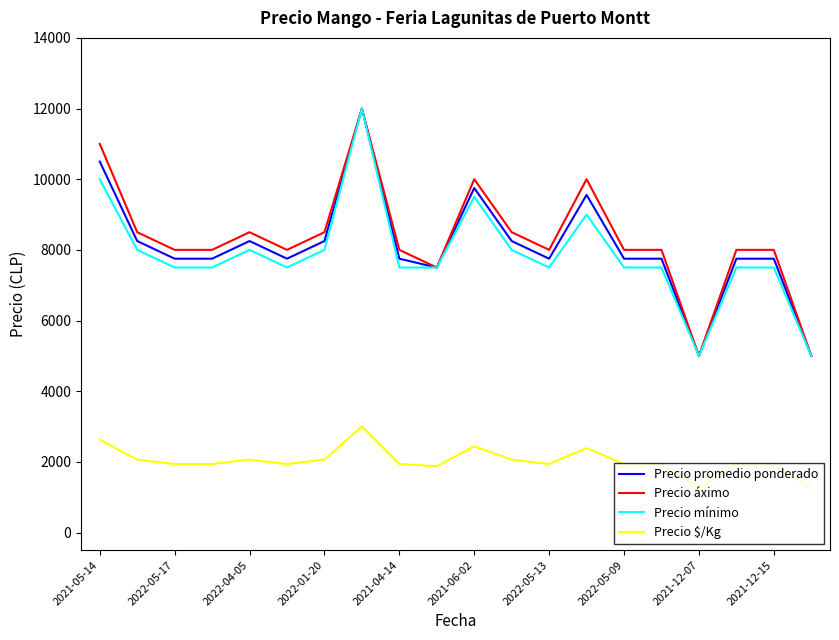

What is the highest value of the Precio áximo series?

12000